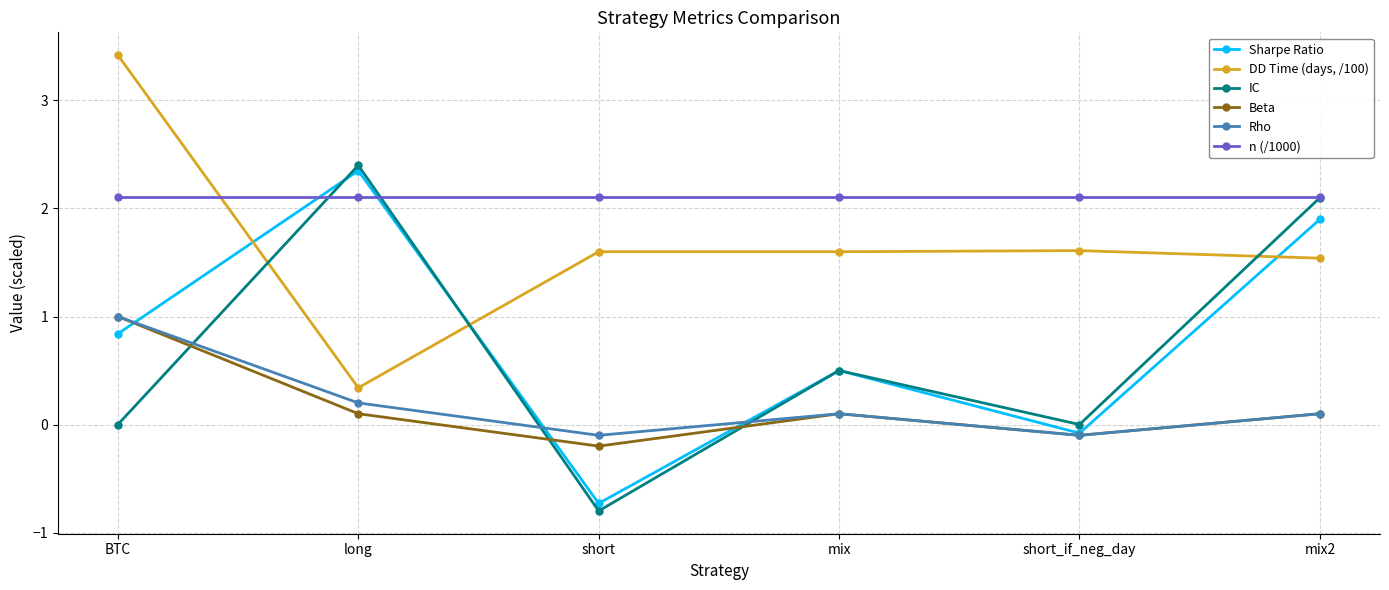

Is it true that Sharpe Ratio equals 0.5 at mix2?

False